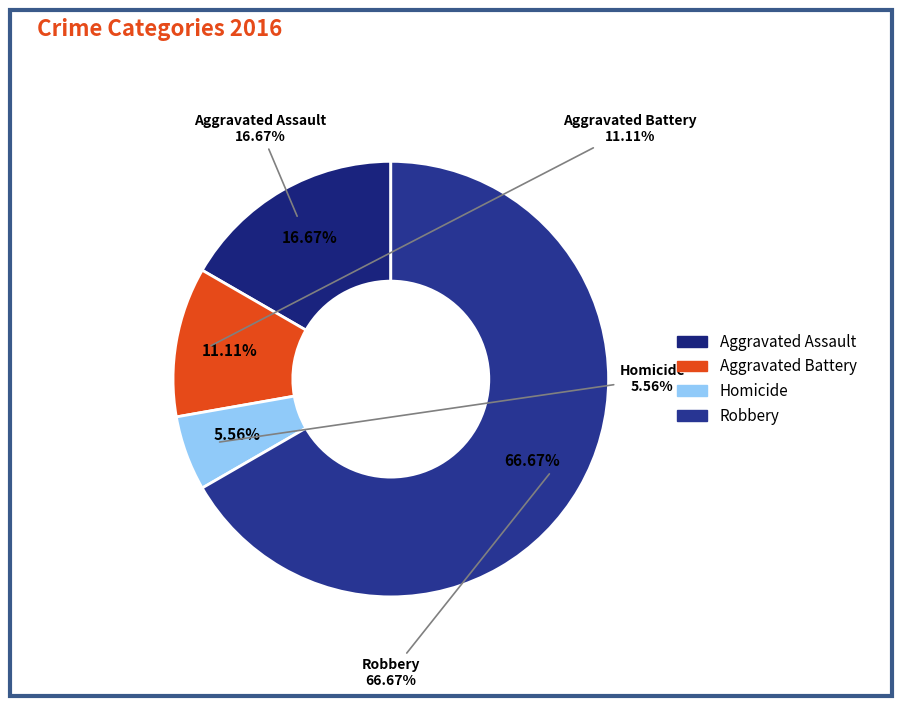

Does Aggravated Assault represent more than half of the total?

No